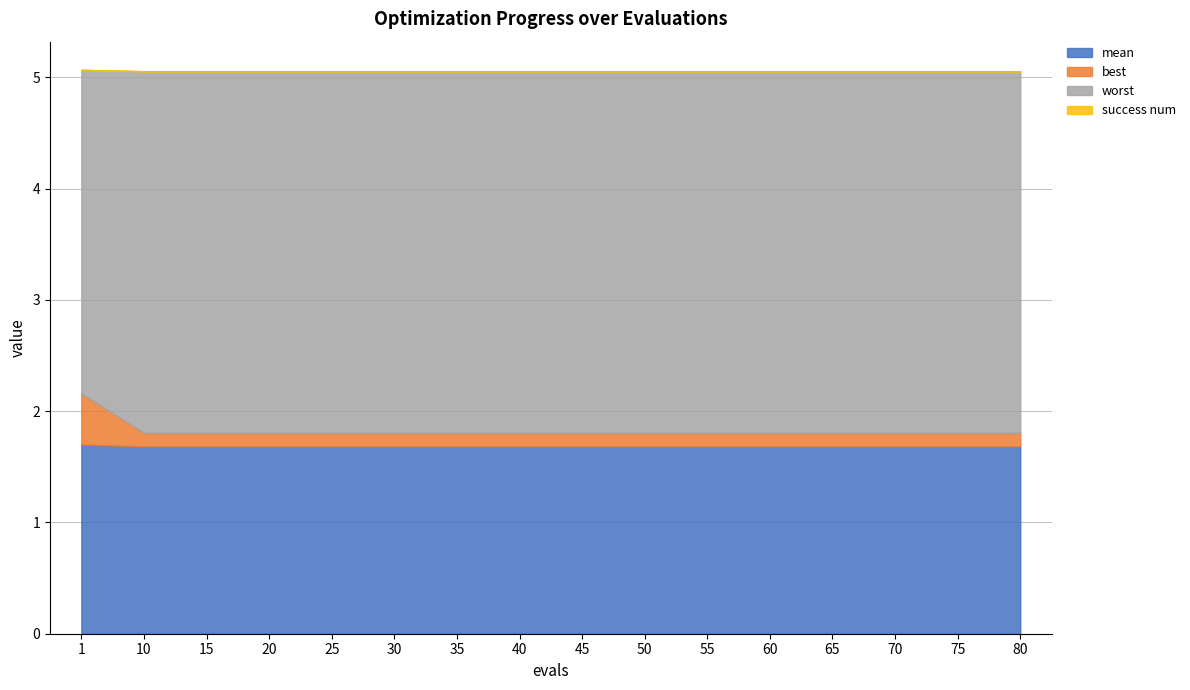

Reading left to right, extract all data points from this chart.

mean: 1.7	1.7	1.7	1.7	1.7	1.7	1.7	1.7	1.7	1.7	1.7	1.7	1.7	1.7	1.7	1.7
best: 0.5	0.1	0.1	0.1	0.1	0.1	0.1	0.1	0.1	0.1	0.1	0.1	0.1	0.1	0.1	0.1
worst: 2.9	3.2	3.2	3.2	3.2	3.2	3.2	3.2	3.2	3.2	3.2	3.2	3.2	3.2	3.2	3.2
success num: 0.0	0.0	0.0	0.0	0.0	0.0	0.0	0.0	0.0	0.0	0.0	0.0	0.0	0.0	0.0	0.0